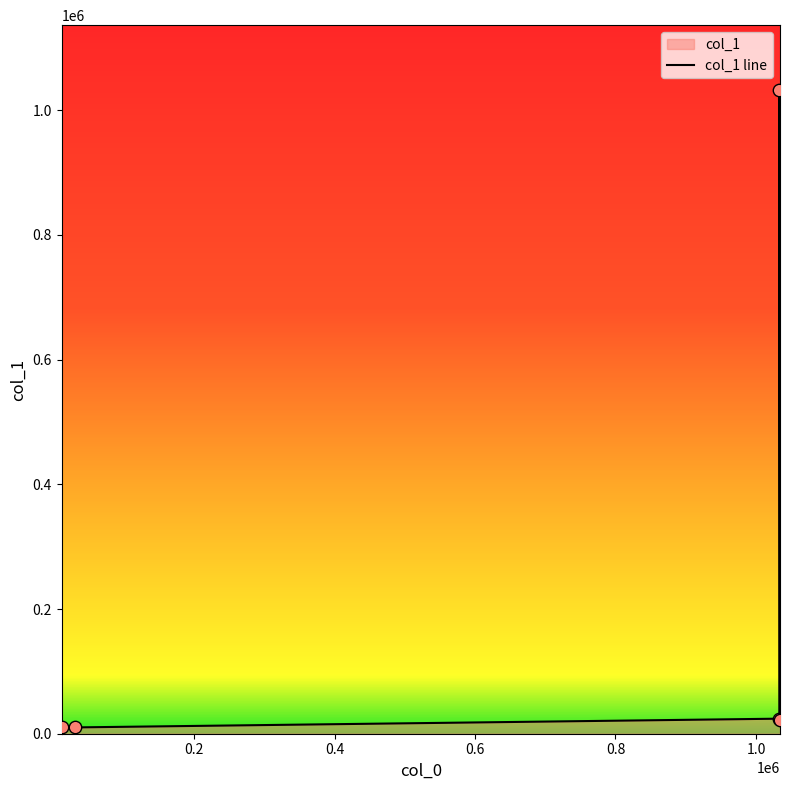

What is the average value?

219960